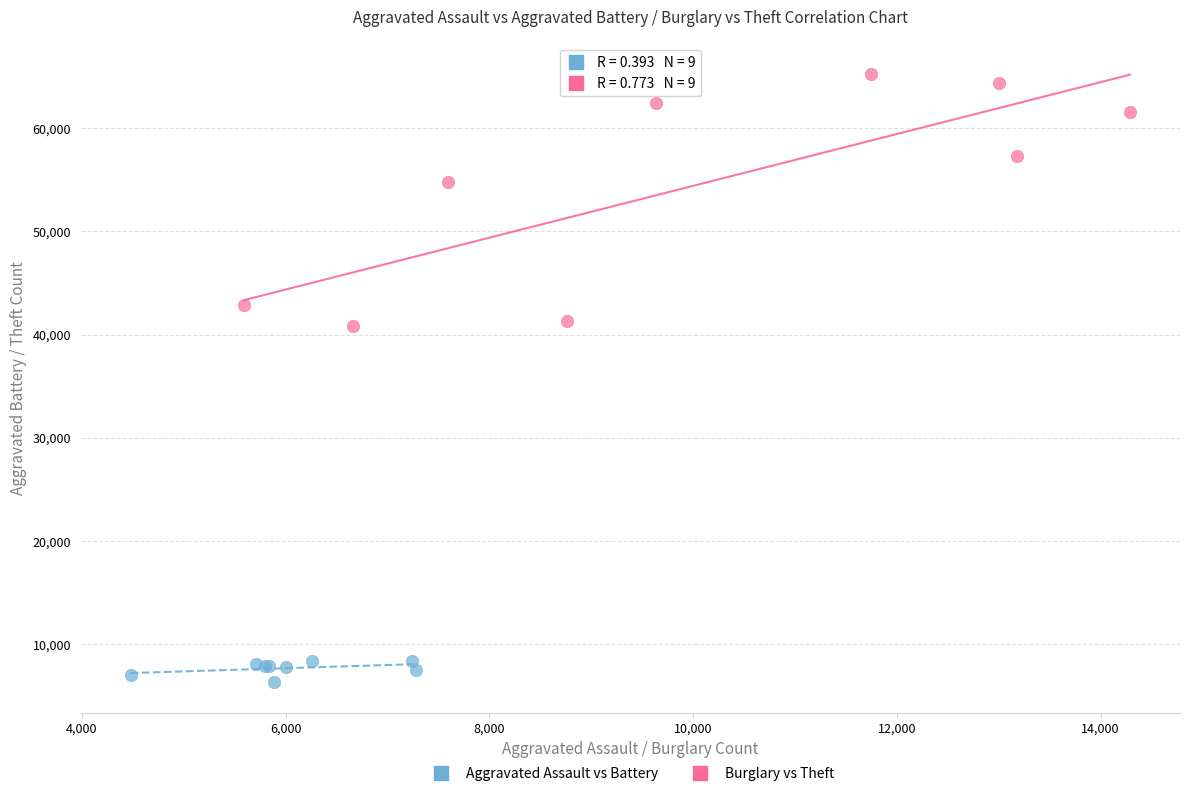

Which series has the largest Y range (max minus min)?

Burglary vs Theft